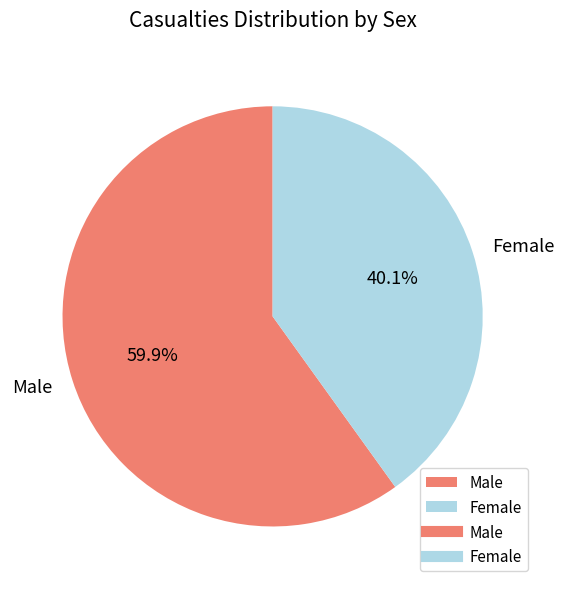

Combined, do Female and Male account for over 50%?

Yes